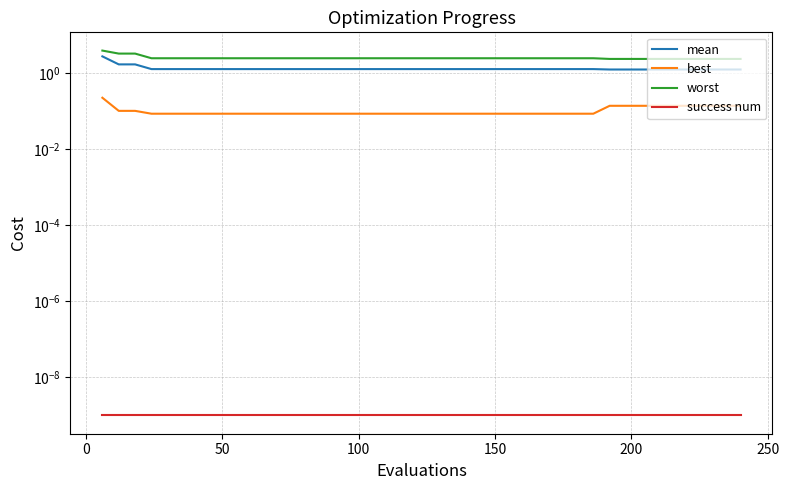

Reading left to right, extract all data points from this chart.

mean: 2.8	1.7	1.7	1.3	1.3	1.3	1.3	1.3	1.3	1.3	1.3	1.3	1.3	1.3	1.3	1.3	1.3	1.3	1.3	1.3	1.3	1.3	1.3	1.3	1.3	1.3	1.3	1.3	1.3	1.3	1.3	1.3	1.3	1.3	1.3	1.3	1.3	1.3	1.3	1.3
best: 0.2	0.1	0.1	0.1	0.1	0.1	0.1	0.1	0.1	0.1	0.1	0.1	0.1	0.1	0.1	0.1	0.1	0.1	0.1	0.1	0.1	0.1	0.1	0.1	0.1	0.1	0.1	0.1	0.1	0.1	0.1	0.1	0.1	0.1	0.1	0.1	0.1	0.1	0.1	0.1
worst: 4.0	3.3	3.3	2.5	2.5	2.5	2.5	2.5	2.5	2.5	2.5	2.5	2.5	2.5	2.5	2.5	2.5	2.5	2.5	2.5	2.5	2.5	2.5	2.5	2.5	2.5	2.5	2.5	2.5	2.5	2.5	2.4	2.4	2.4	2.4	2.4	2.4	2.4	2.4	2.4
success num: 0.0	0.0	0.0	0.0	0.0	0.0	0.0	0.0	0.0	0.0	0.0	0.0	0.0	0.0	0.0	0.0	0.0	0.0	0.0	0.0	0.0	0.0	0.0	0.0	0.0	0.0	0.0	0.0	0.0	0.0	0.0	0.0	0.0	0.0	0.0	0.0	0.0	0.0	0.0	0.0